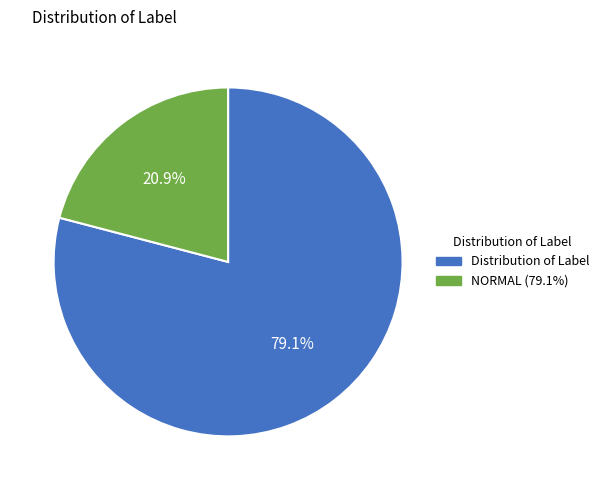

What portion of the pie excludes Distribution of Label?

20.9%